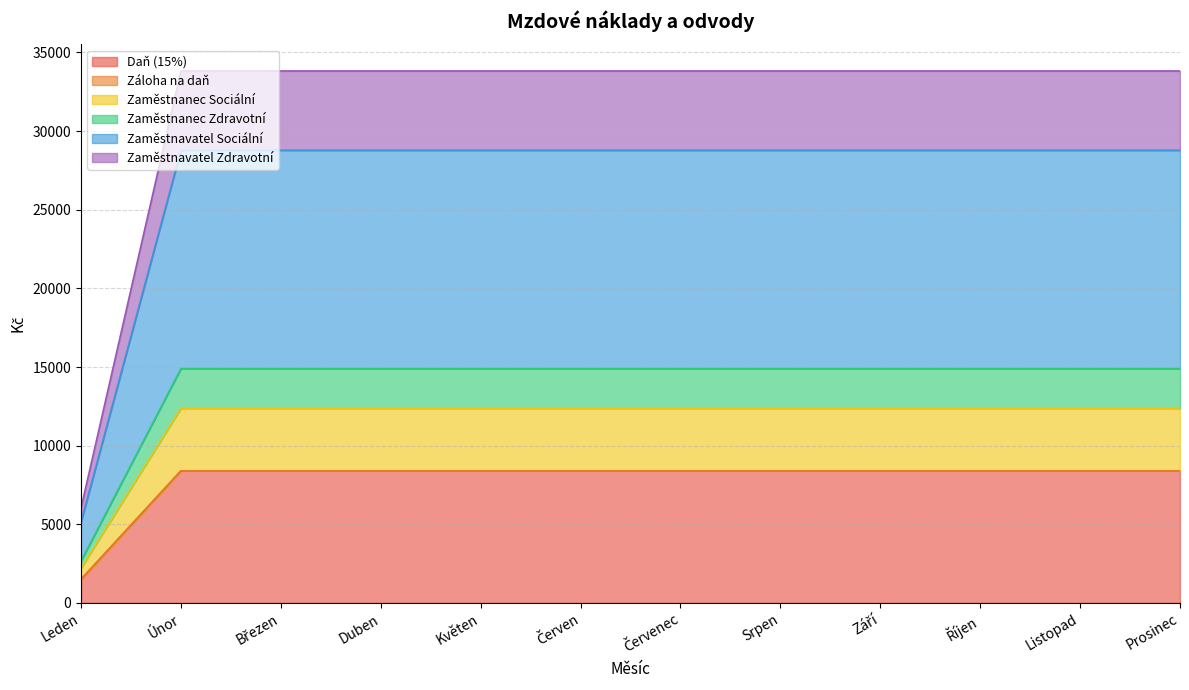

At which label does Daň (15%) reach its minimum?

Leden